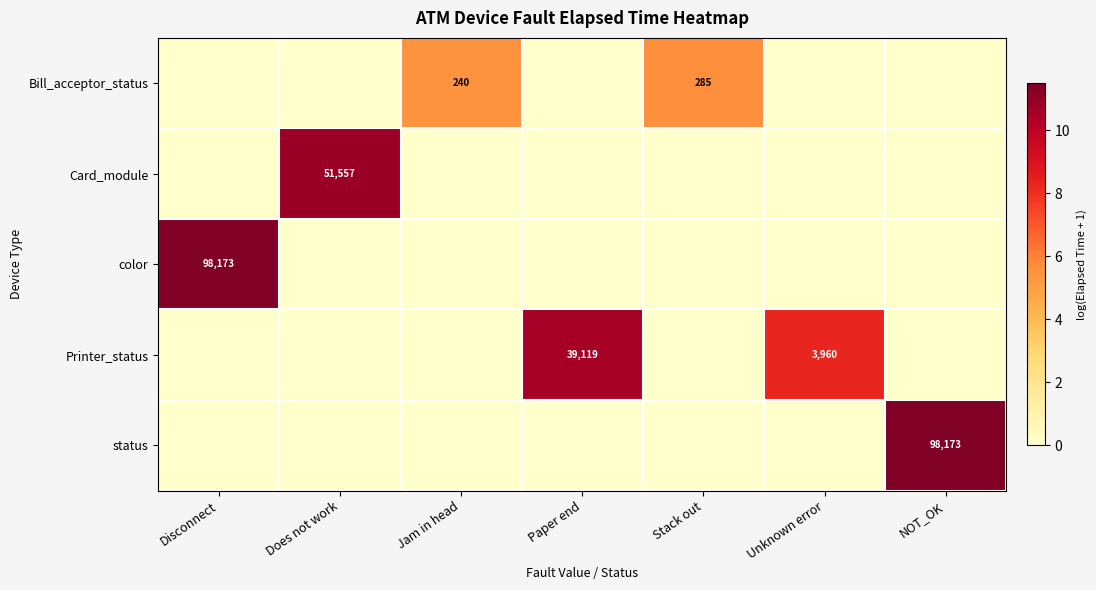

The status series shows 98173 at NOT_OK. True or false?

True